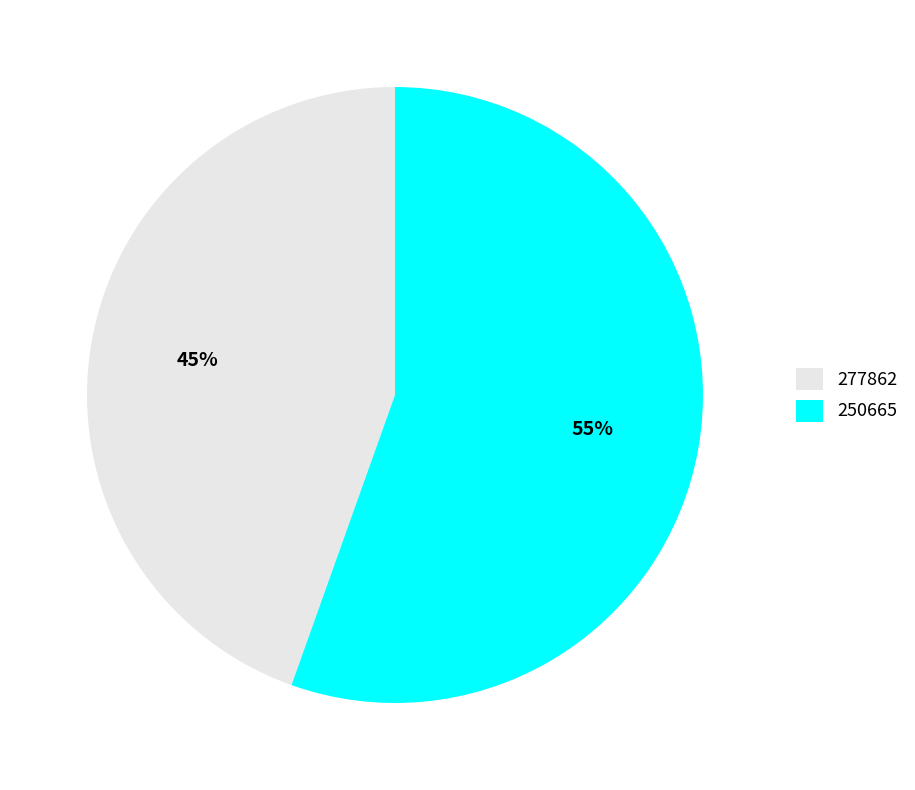

How many slices are in this pie chart?

2